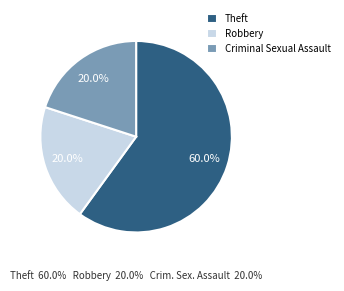

True or false: Theft accounts for 55% of the total.

False